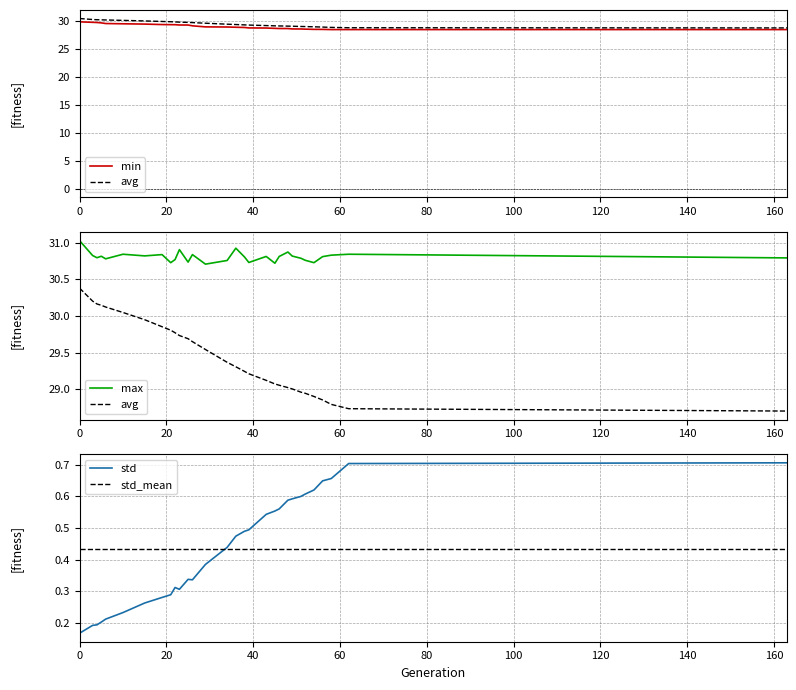

How many times do std and std_mean cross each other?

1